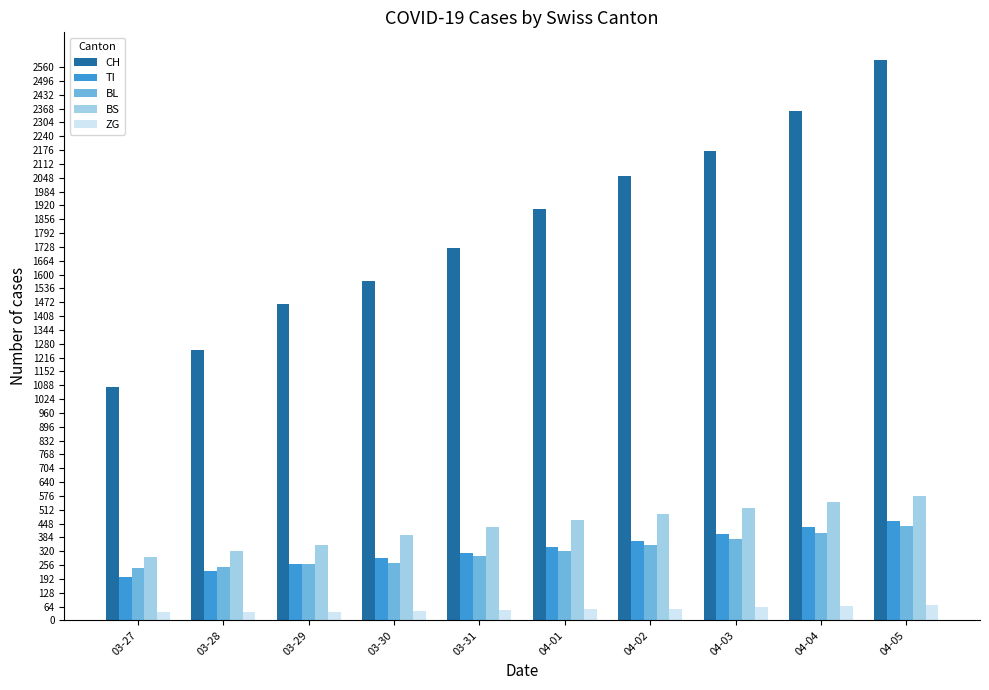

Rank the categories by CH value from lowest to highest.

03-27, 03-28, 03-29, 03-30, 03-31, 04-01, 04-02, 04-03, 04-04, 04-05